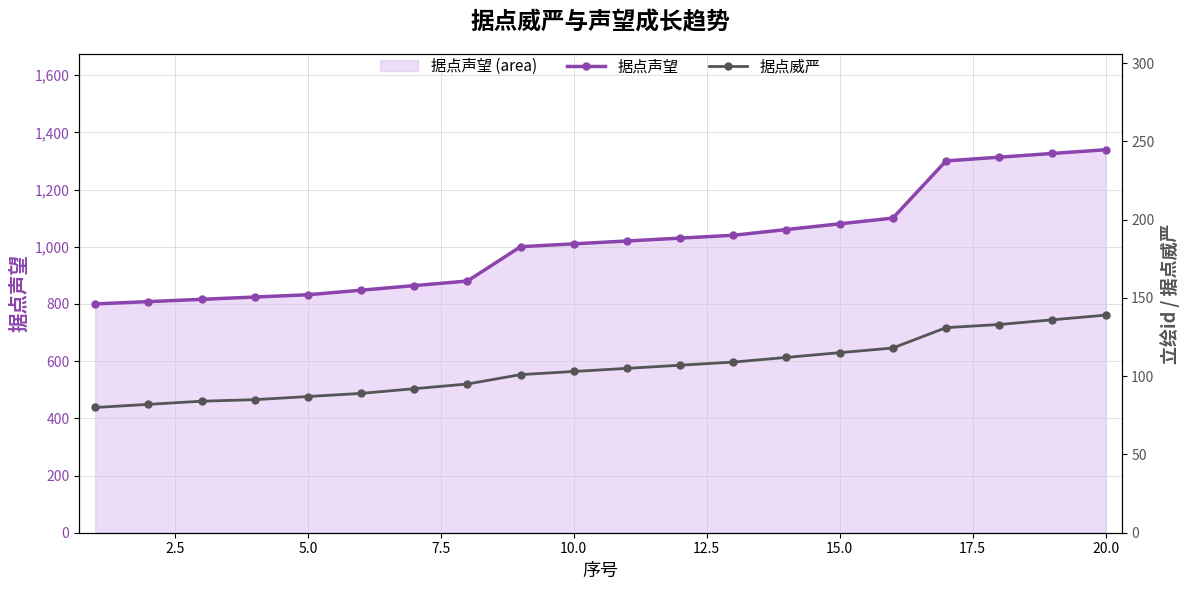

Is the value of 据点威严 at 17 greater than the value of 据点声望 at 12?

No